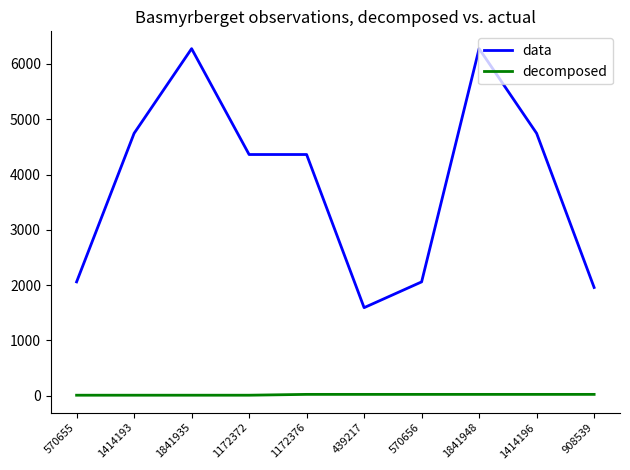

What is the greatest value displayed?

6276